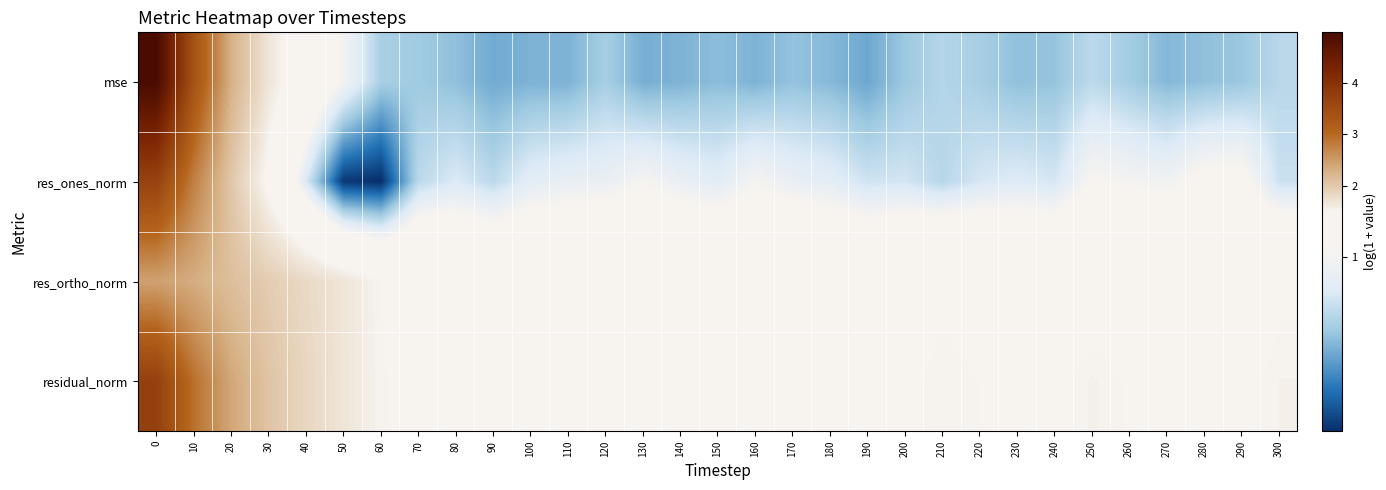

What is the maximum value shown in the chart?

5.0